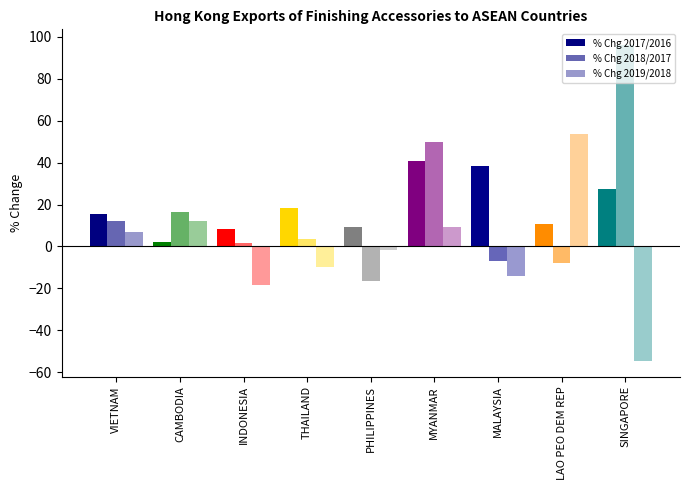

The value of % Chg 2019/2018 at THAILAND is -9.7. True or false?

True